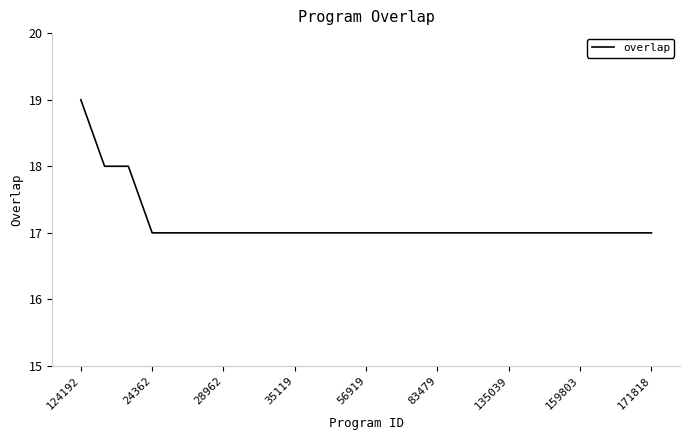

What is the smallest value displayed?

17